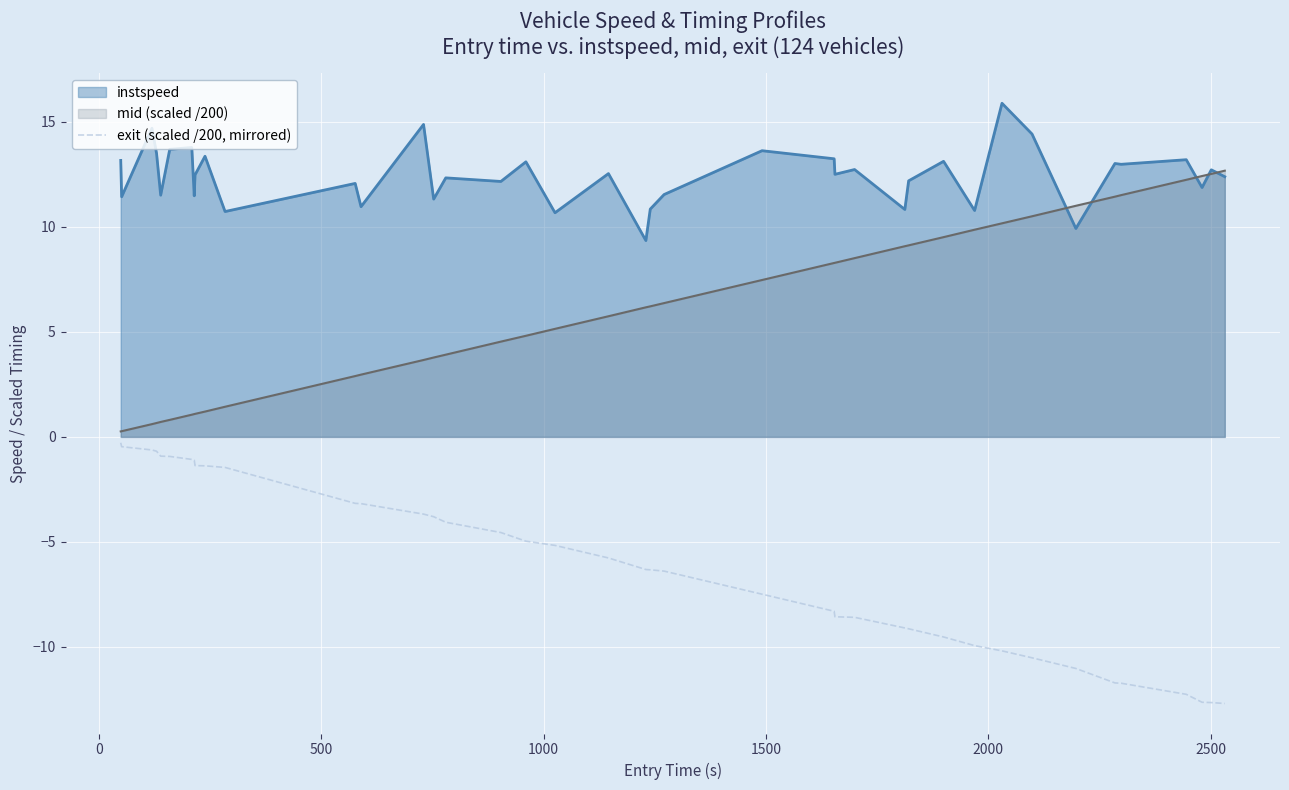

True or false: instspeed and exit (scaled /200, mirrored) intersect in this chart.

False